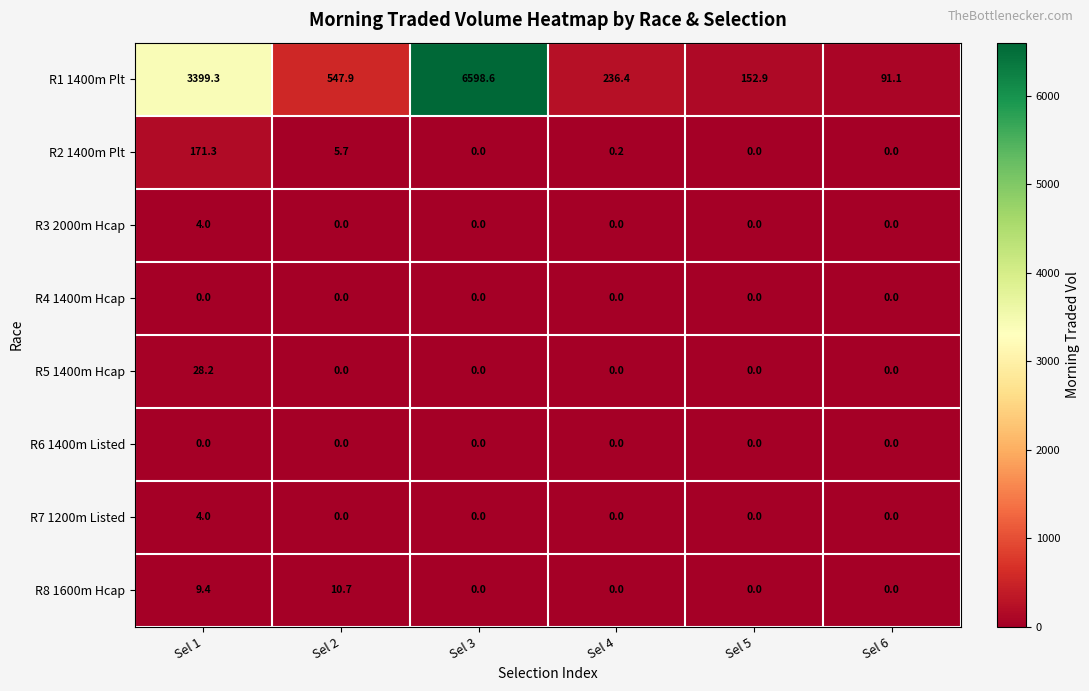

How many series are shown in this chart?

8